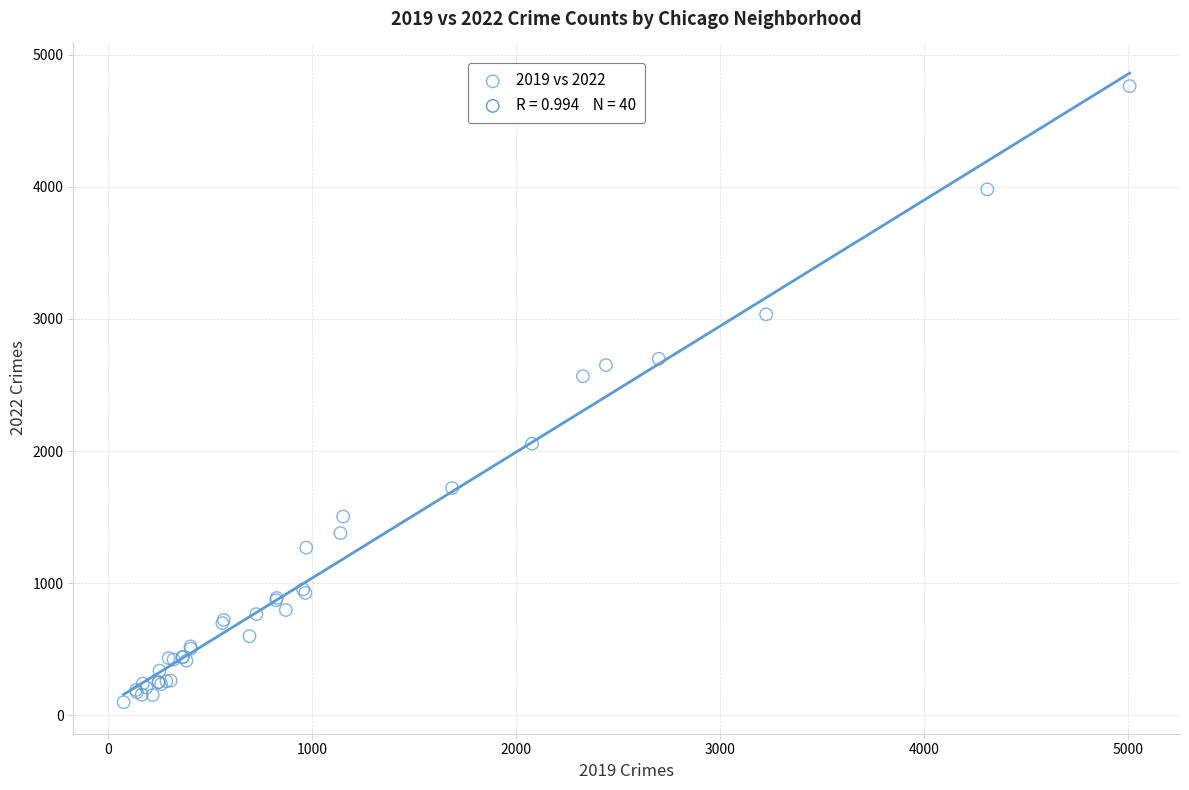

What Y value in the scatter plot is closest to 2430?

2566